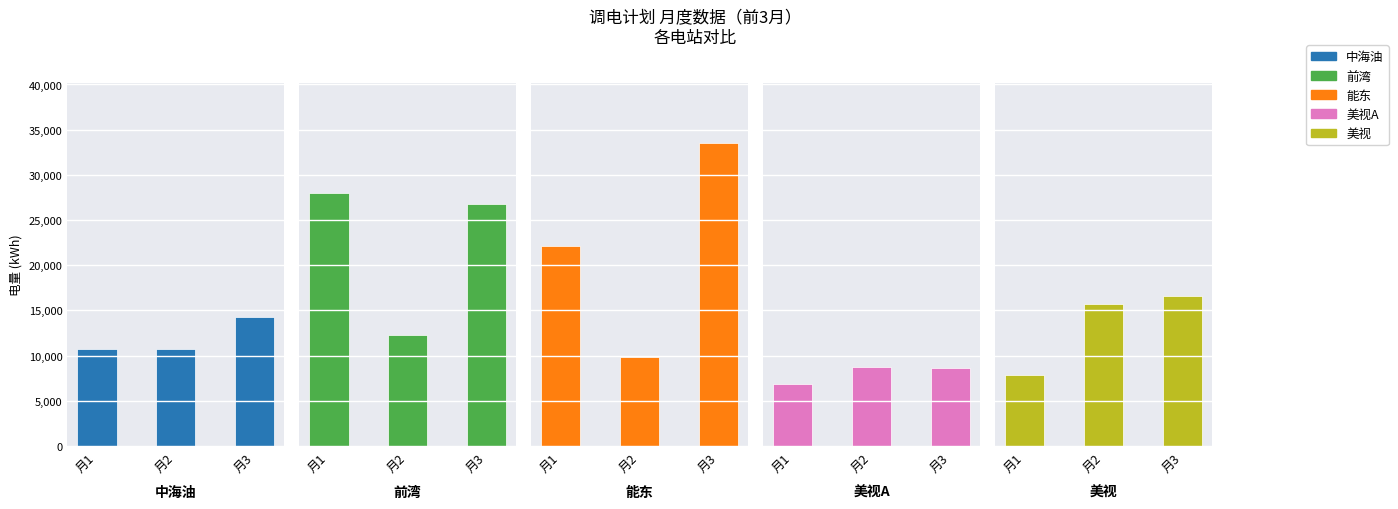

List the labels in order of 前湾 value, largest first.

月1, 月3, 月2